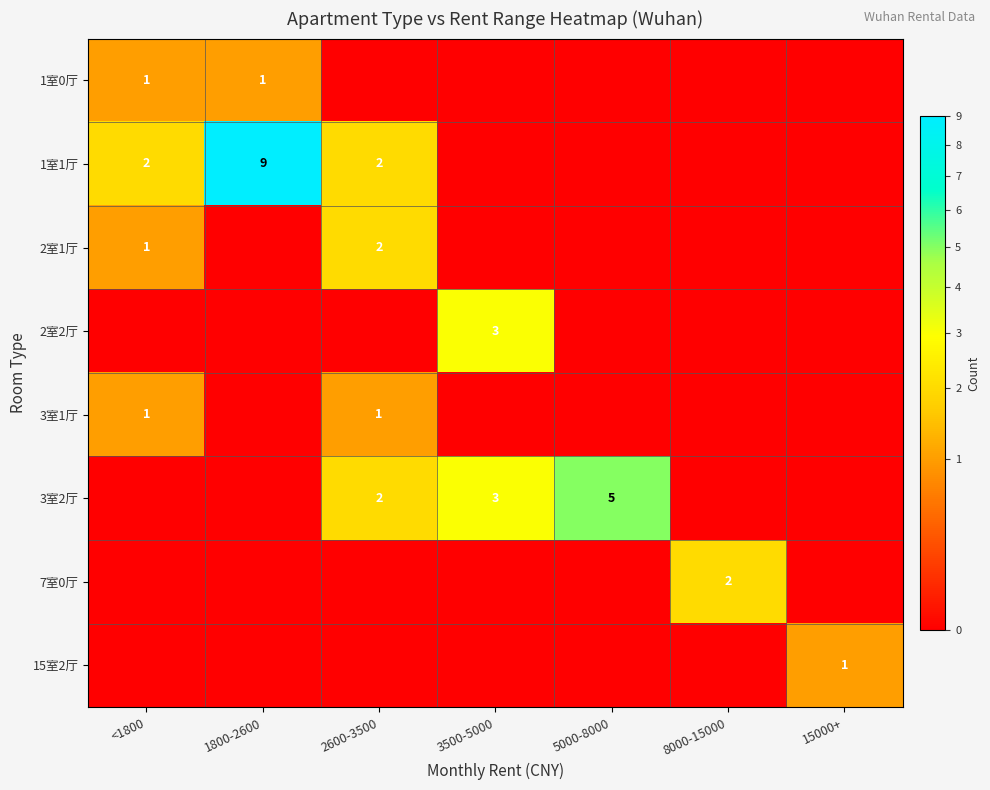

Is it true that 1室1厅 equals 2 at <1800?

True